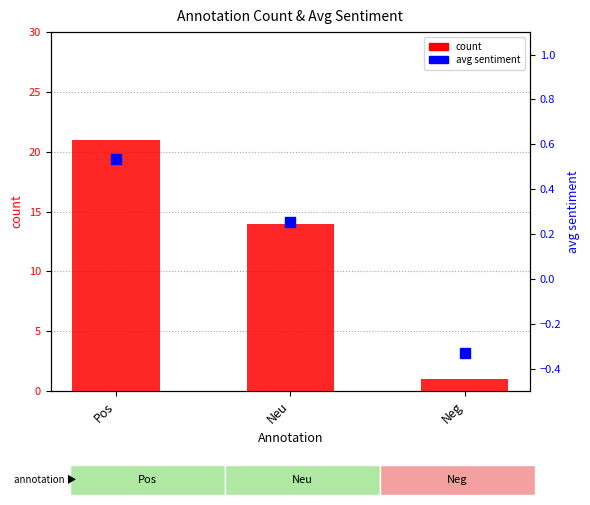

At how many categories does at least one series exceed 16?

1